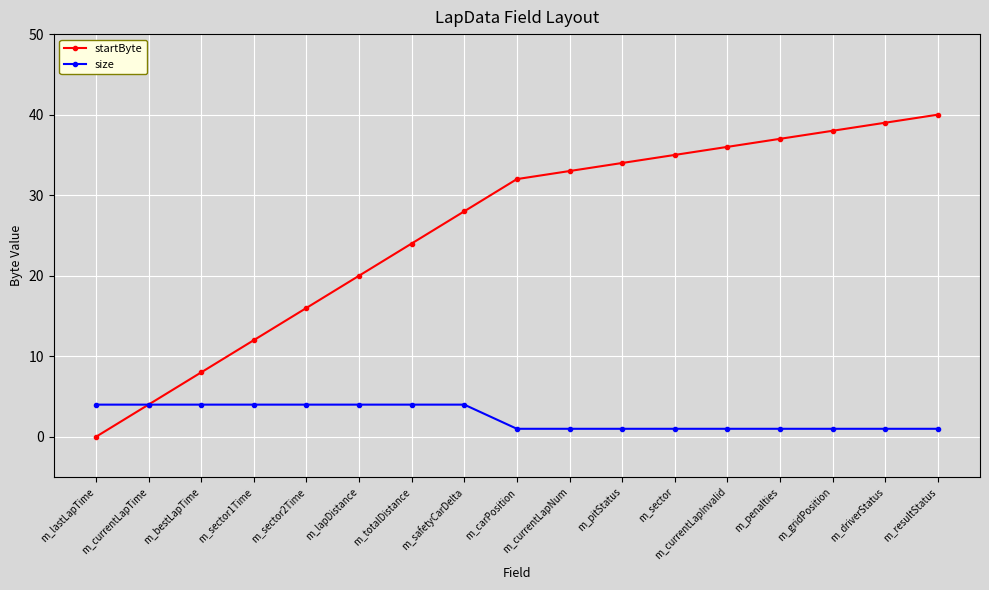

At m_resultStatus, list the series in order from largest to smallest.

startByte, size